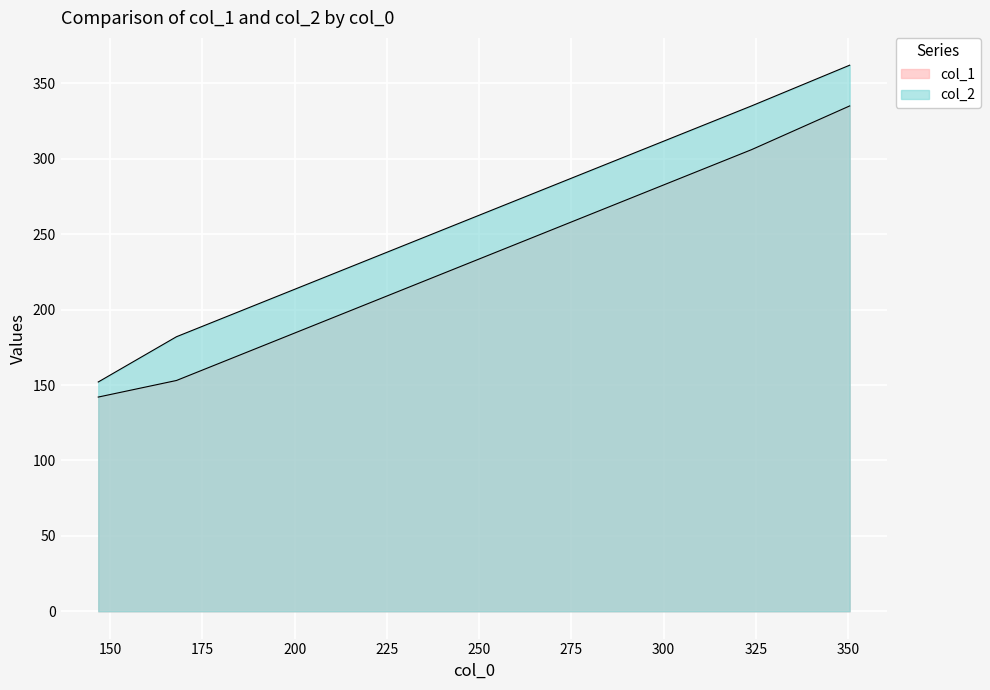

What are all the series names shown in the legend?

col_1, col_2